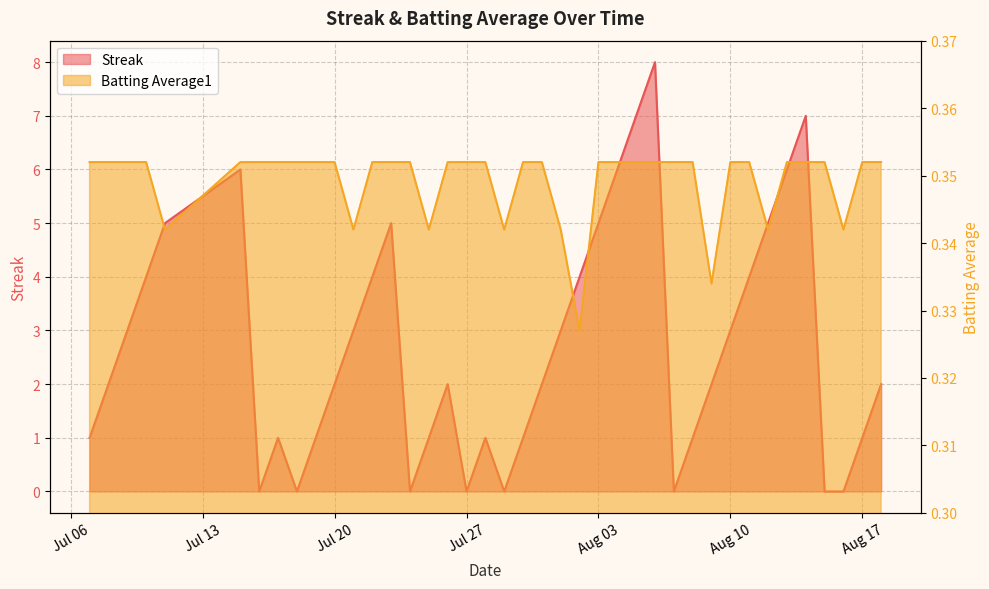

List the labels in order of Batting Average1 value, smallest first.

2010-08-02, 2010-08-09, 2010-07-11, 2010-07-21, 2010-07-25, 2010-07-29, 2010-08-01, 2010-08-12, 2010-08-16, 2010-07-07, 2010-07-08, 2010-07-09, 2010-07-10, 2010-07-15, 2010-07-16, 2010-07-17, 2010-07-18, 2010-07-19, 2010-07-20, 2010-07-22, 2010-07-23, 2010-07-24, 2010-07-26, 2010-07-27, 2010-07-28, 2010-07-30, 2010-07-31, 2010-08-03, 2010-08-04, 2010-08-05, 2010-08-06, 2010-08-07, 2010-08-08, 2010-08-10, 2010-08-11, 2010-08-13, 2010-08-14, 2010-08-15, 2010-08-17, 2010-08-18